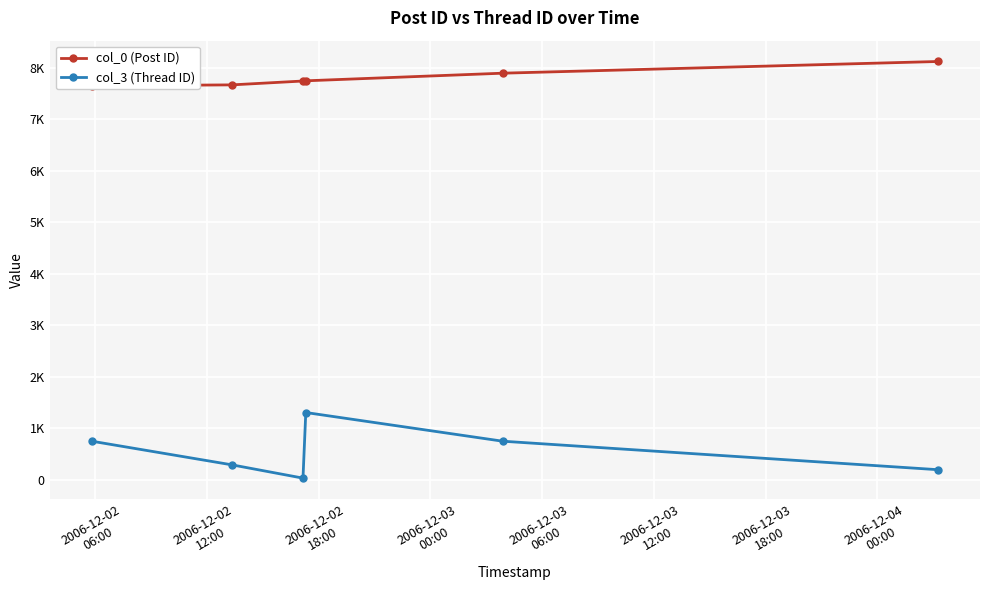

What are all the series names shown in the legend?

col_0 (Post ID), col_3 (Thread ID)